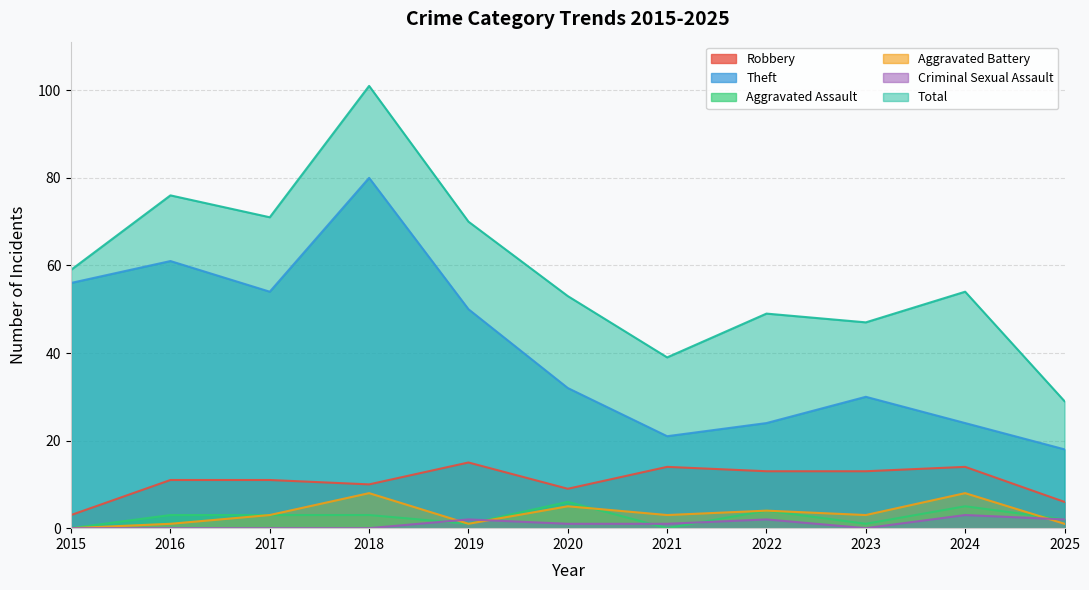

At which category is the sum across all series the highest?

2018